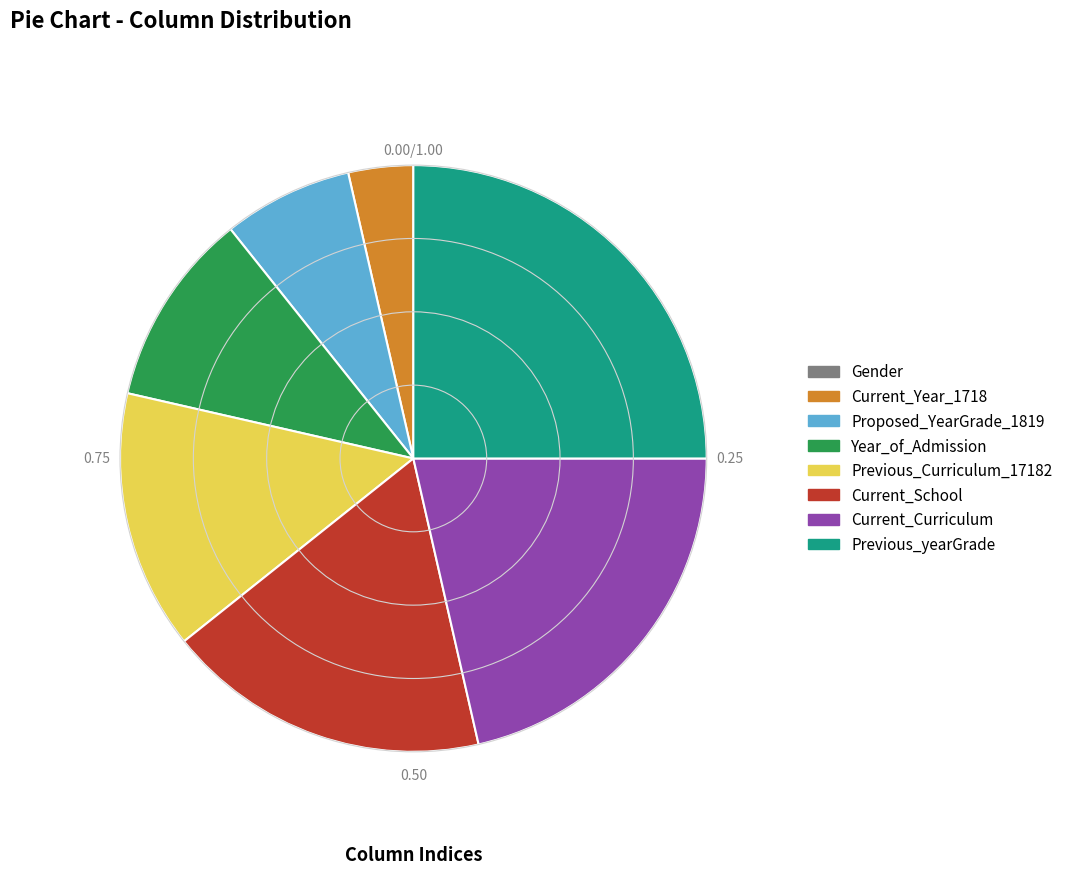

Is there a majority slice in this chart?

No